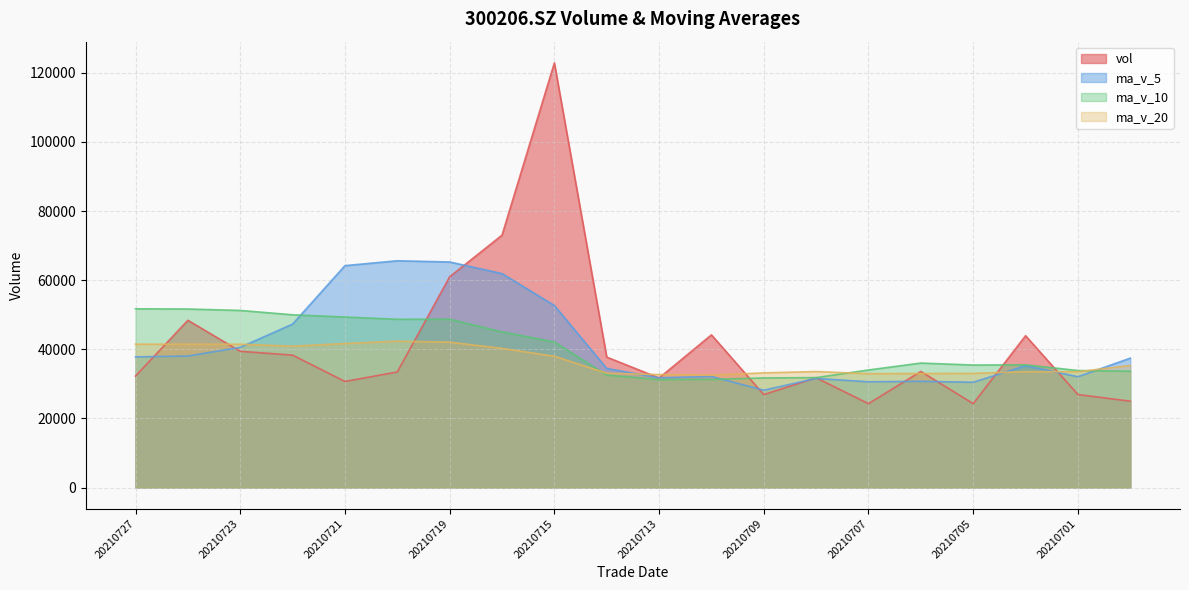

What is the difference between the maximum and second lowest values in the ma_v_10 series?

20415.1